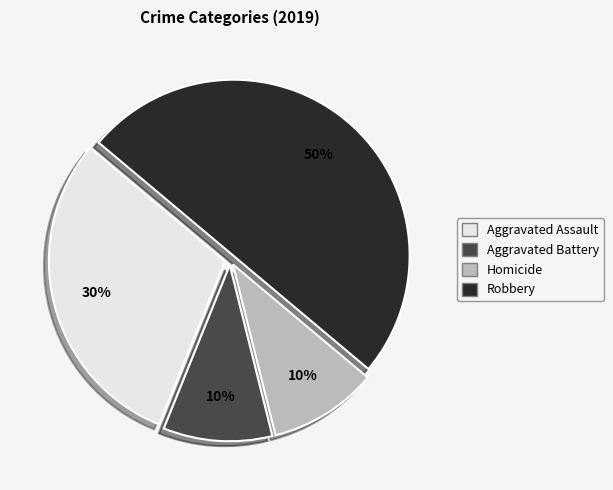

To the nearest percent, what is the average slice percentage?

25%